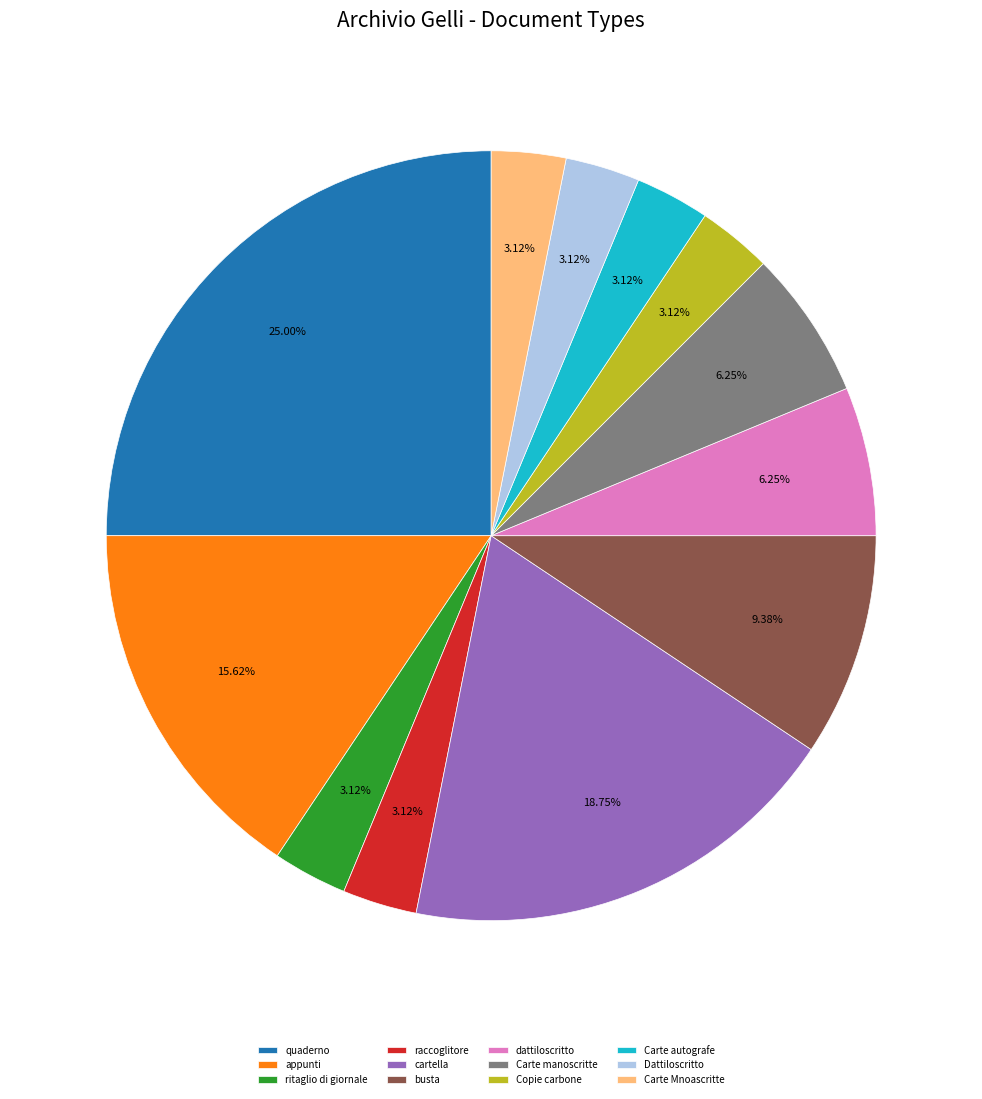

What percentage is the Carte Mnoascritte slice, to the nearest percent?

3%